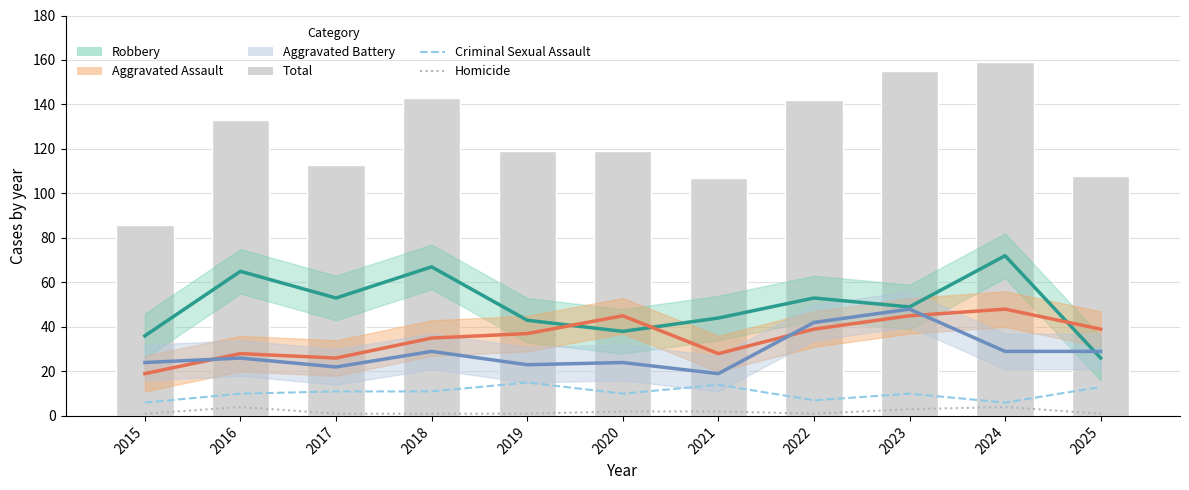

Reading right to left, transcribe all the data shown in this chart.

Robbery: 26	72	49	53	44	38	43	67	53	65	36
Aggravated Assault: 39	48	45	39	28	45	37	35	26	28	19
Aggravated Battery: 29	29	48	42	19	24	23	29	22	26	24
Criminal Sexual Assault: 13	6	10	7	14	10	15	11	11	10	6
Homicide: 1	4	3	1	2	2	1	1	1	4	1
Total: 108	159	155	142	107	119	119	143	113	133	86